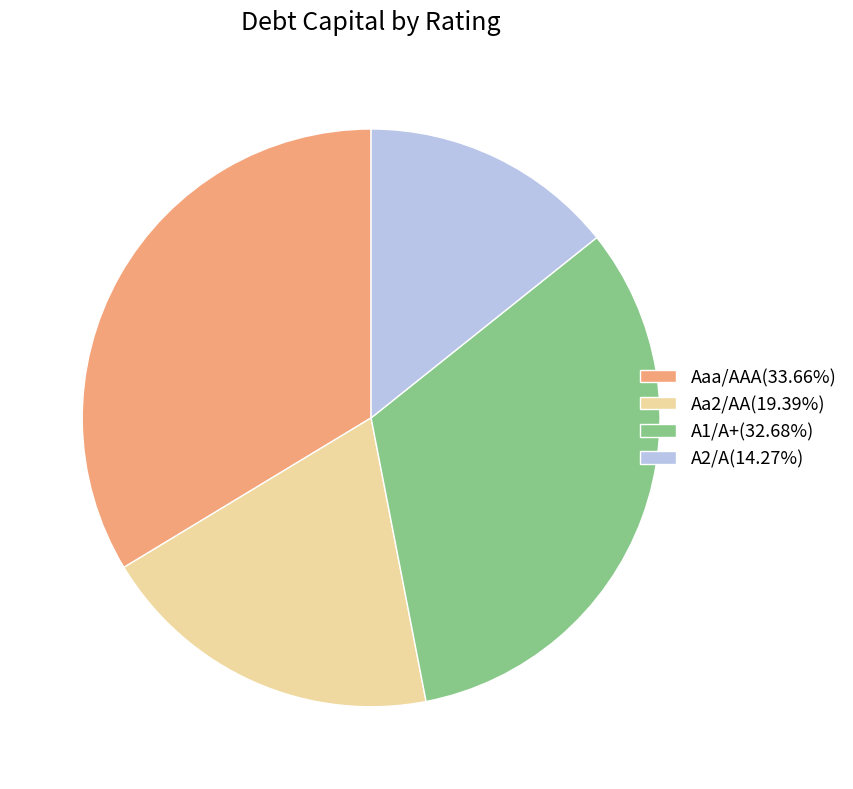

How many segments does this pie chart have?

4